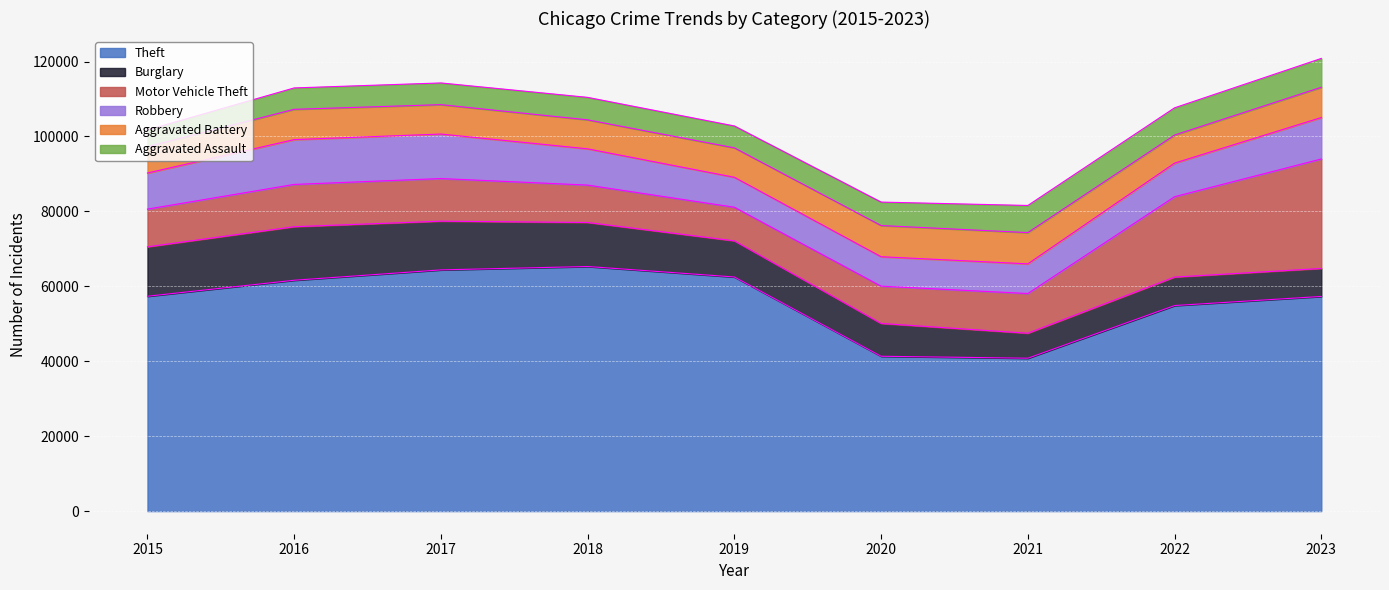

What is the average value of the Aggravated Battery series?

7864